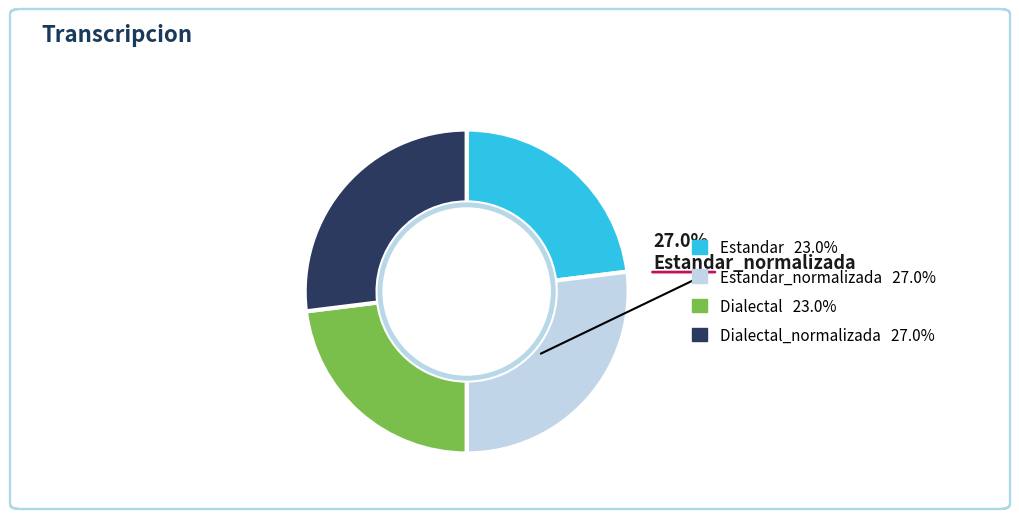

Does any single category account for the majority?

No